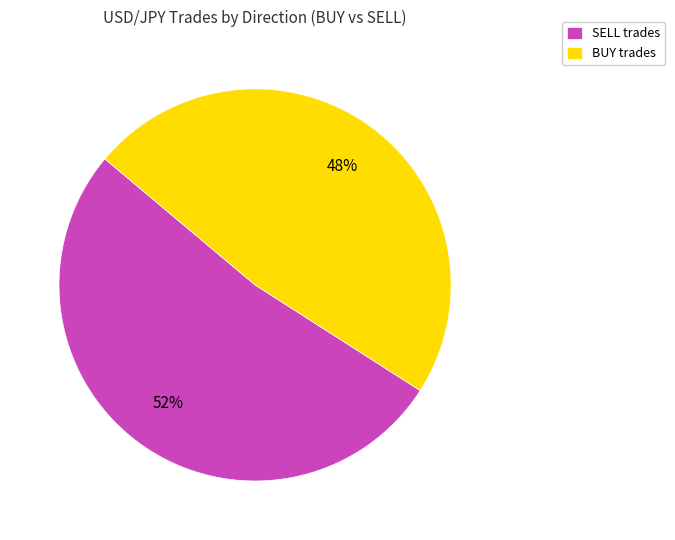

Which category has the biggest portion of the pie?

SELL